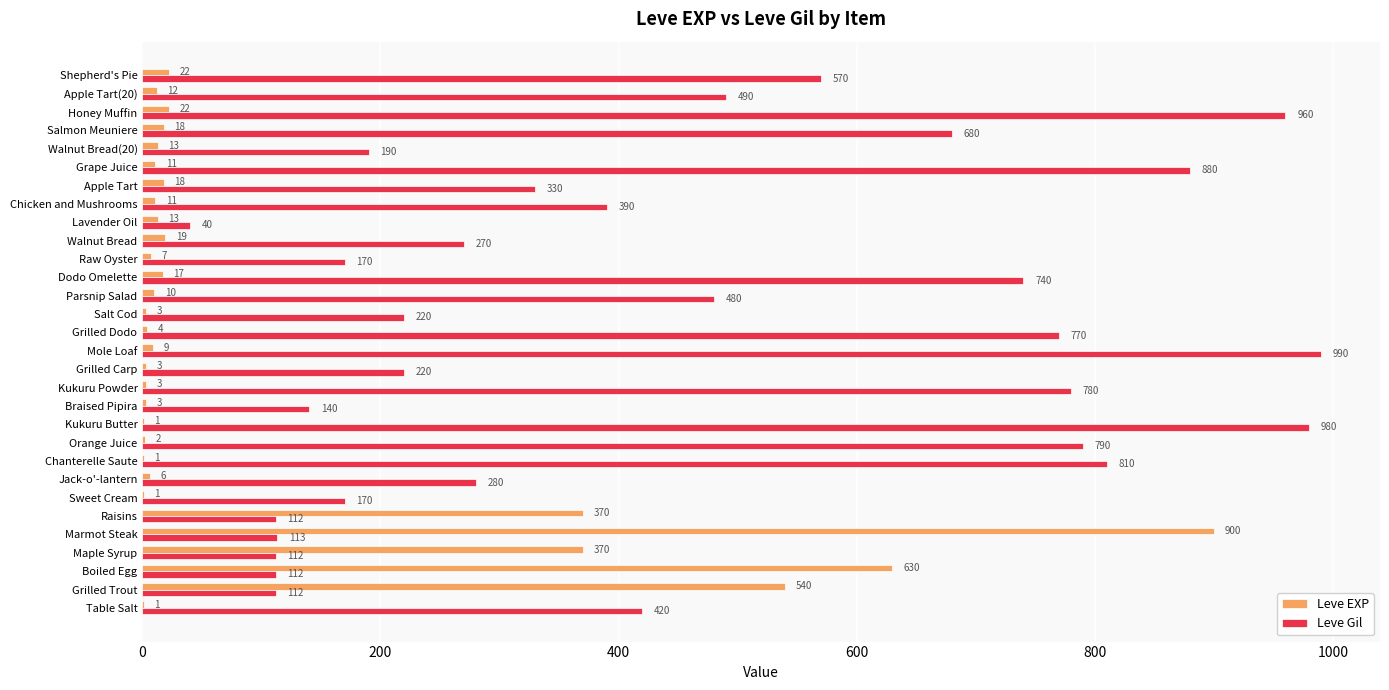

What is the sum of all Leve EXP values?

3040